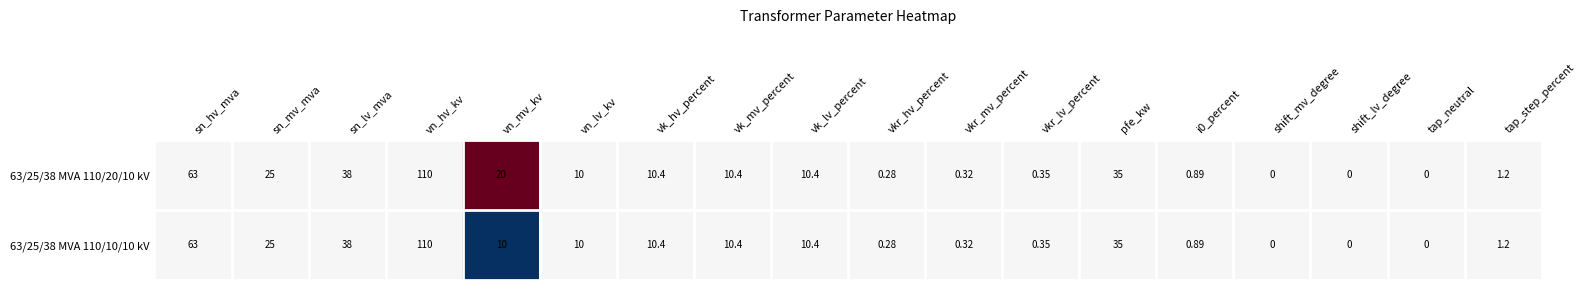

Is the value of 63/25/38 MVA 110/20/10 kV at vk_hv_percent greater than the value of 63/25/38 MVA 110/10/10 kV at vn_mv_kv?

Yes